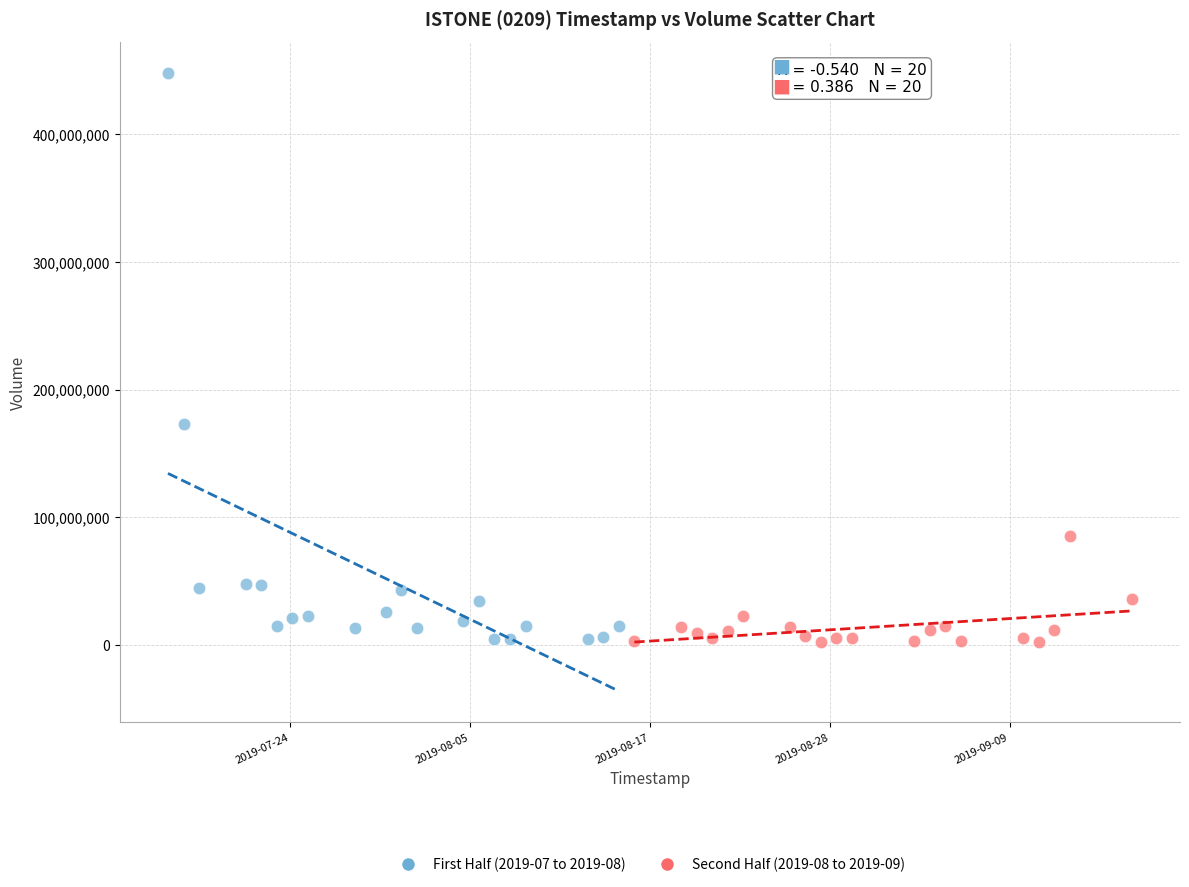

Which series has the widest spread of Y values?

First Half (2019-07 to 2019-08)